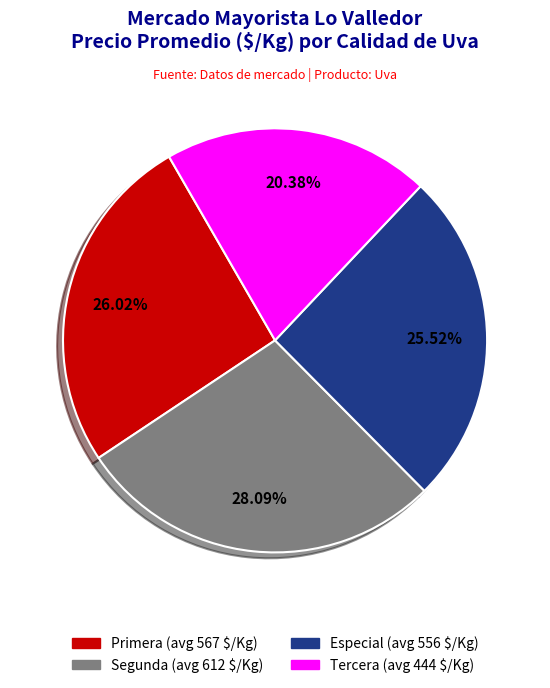

How many slices are in this pie chart?

4